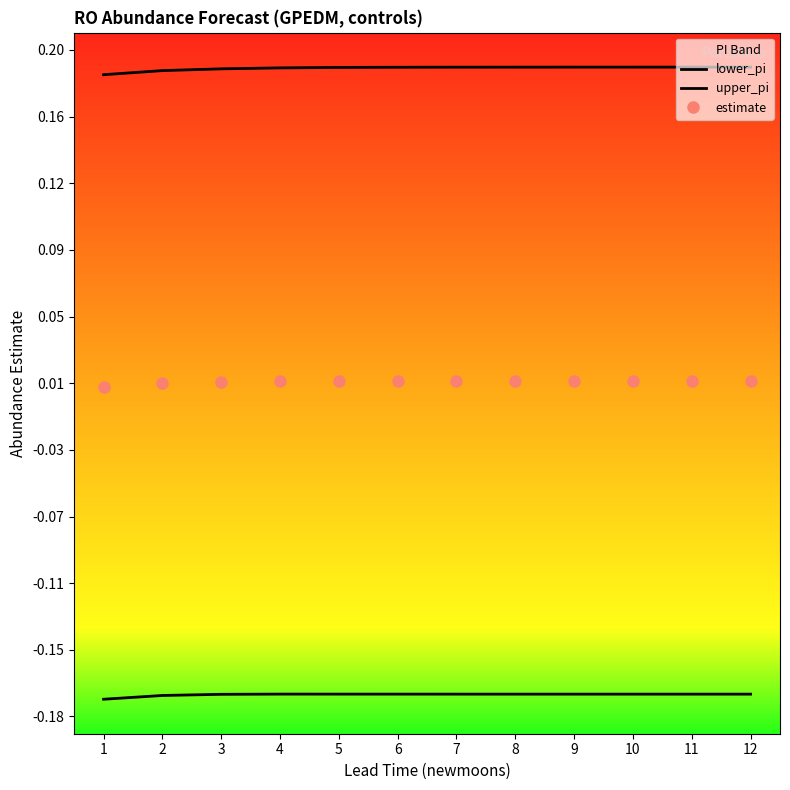

Where is estimate nearest to the value 0?

1